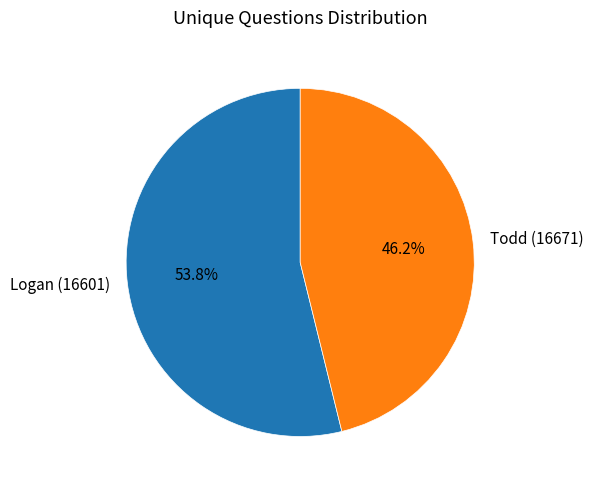

Is there a majority slice in this chart?

Yes